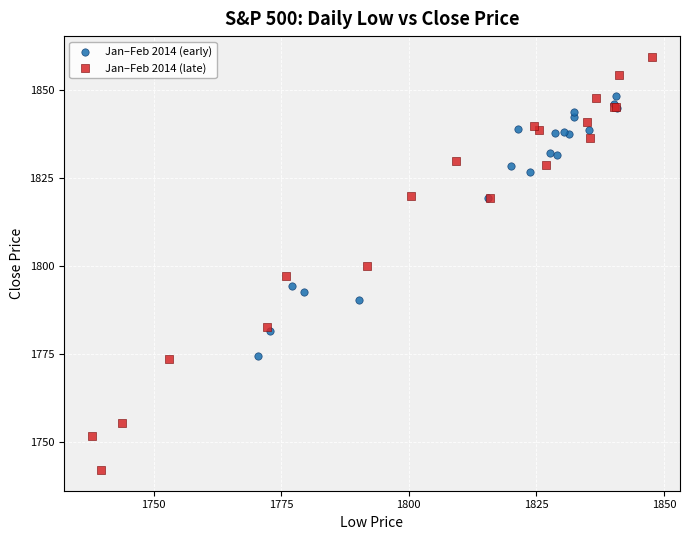

Which series reaches the maximum Y coordinate?

Jan–Feb 2014 (late)